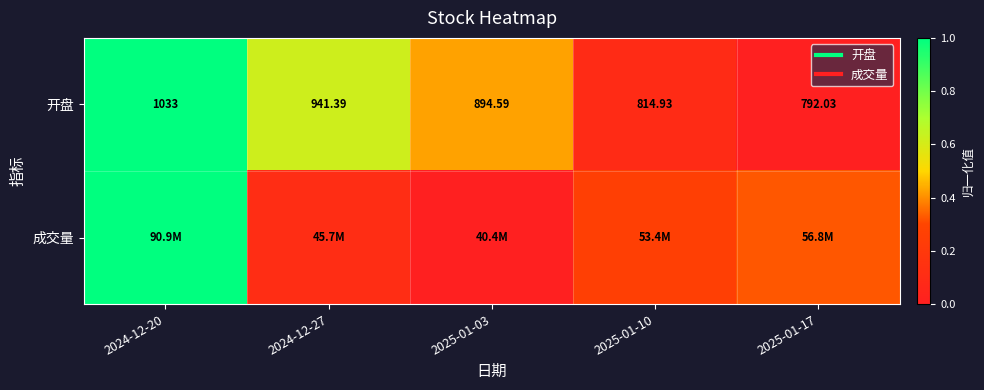

Is it true that 成交量 equals 1.8 at 2024-12-20?

False